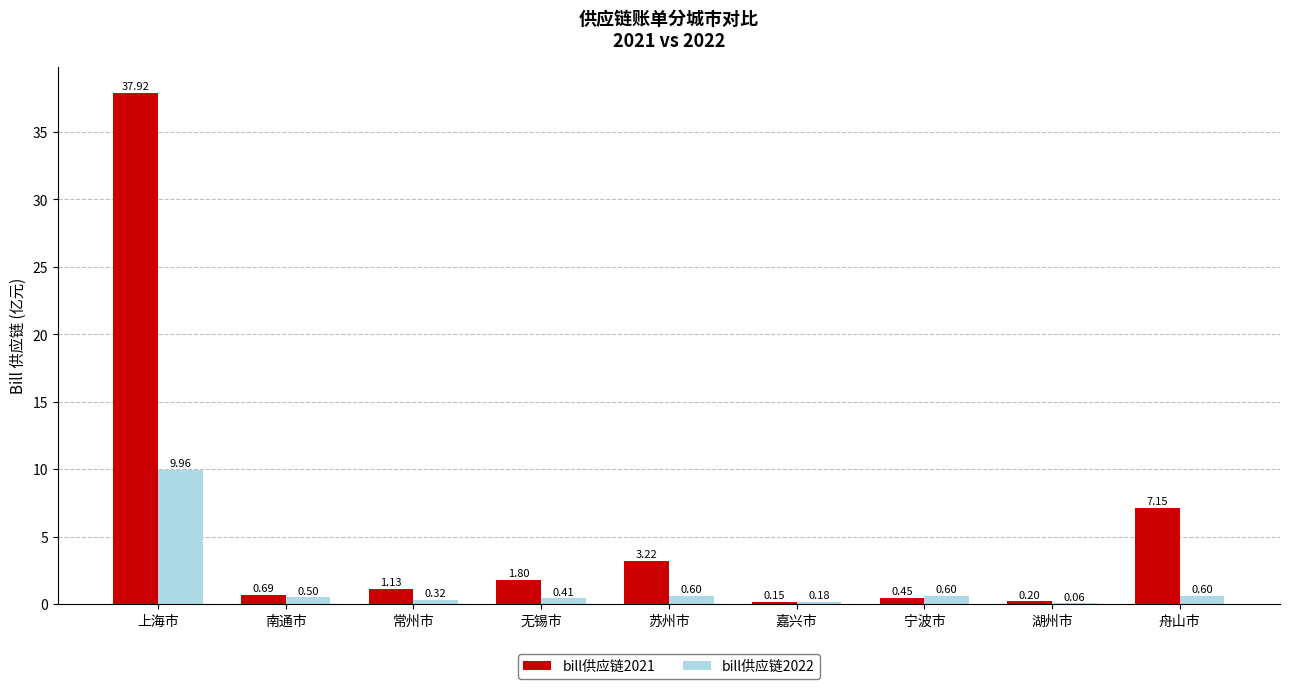

What is the sum of the bill供应链2022 values at 常州市 and 舟山市?

0.9